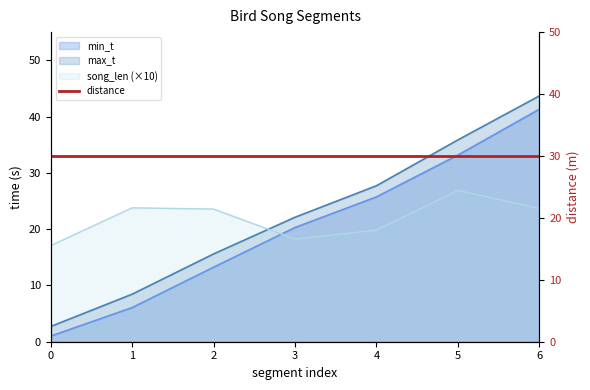

List the labels in order of min_t value, smallest first.

0, 1, 2, 3, 4, 5, 6